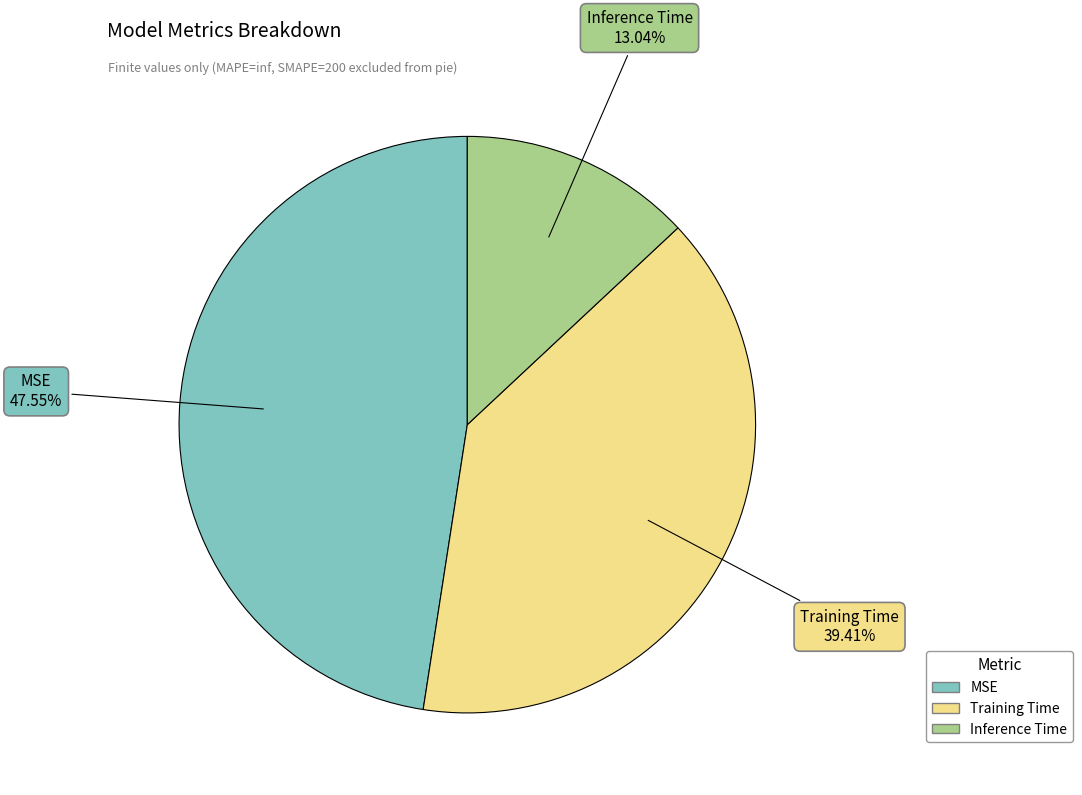

Rank the categories by value from lowest to highest.

Inference Time, Training Time, MSE